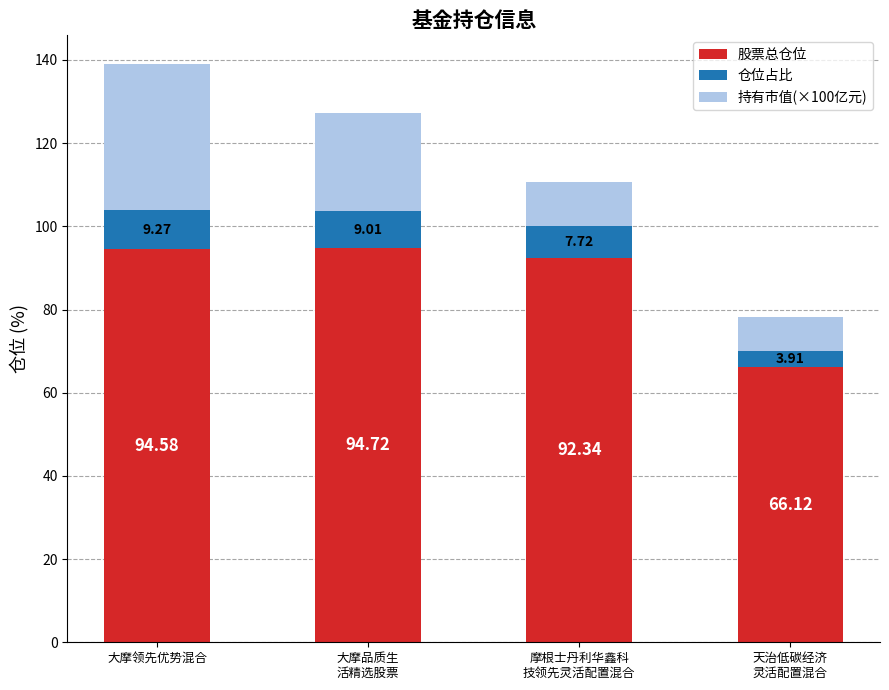

At which category is the sum across all series the highest?

大摩领先优势混合